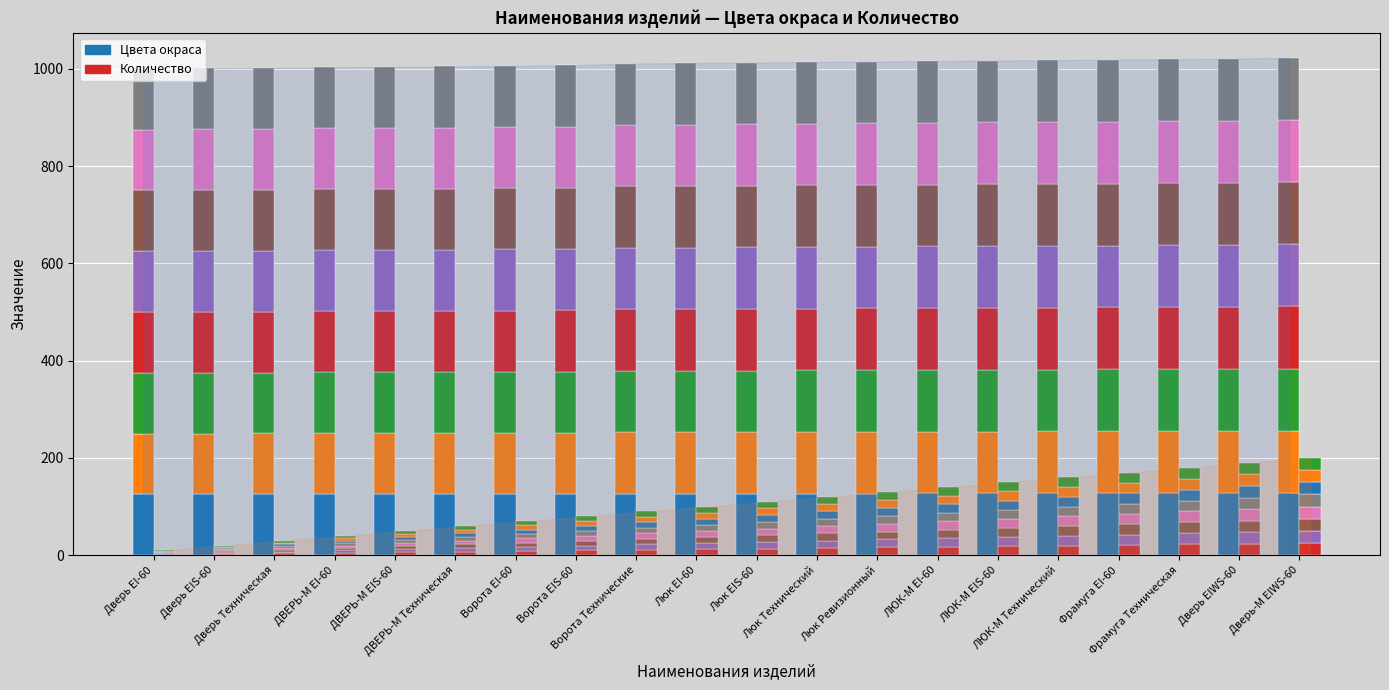

What is the average value of the Цвета окраса series?

126.4